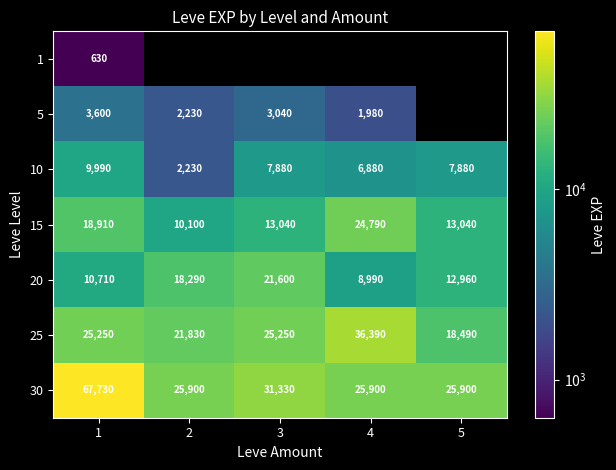

Is the value of 15 at 5 greater than the value of 10 at 4?

Yes